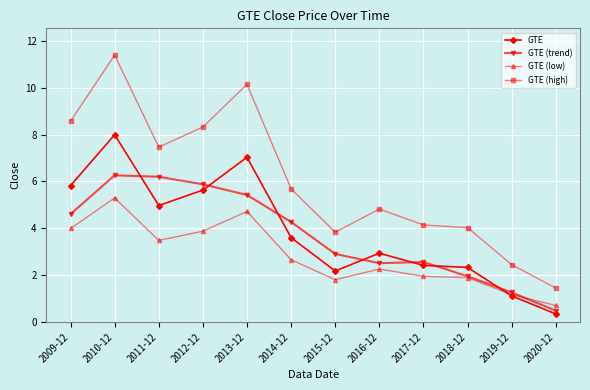

At which label is GTE (high) closest to 6?

2014-12